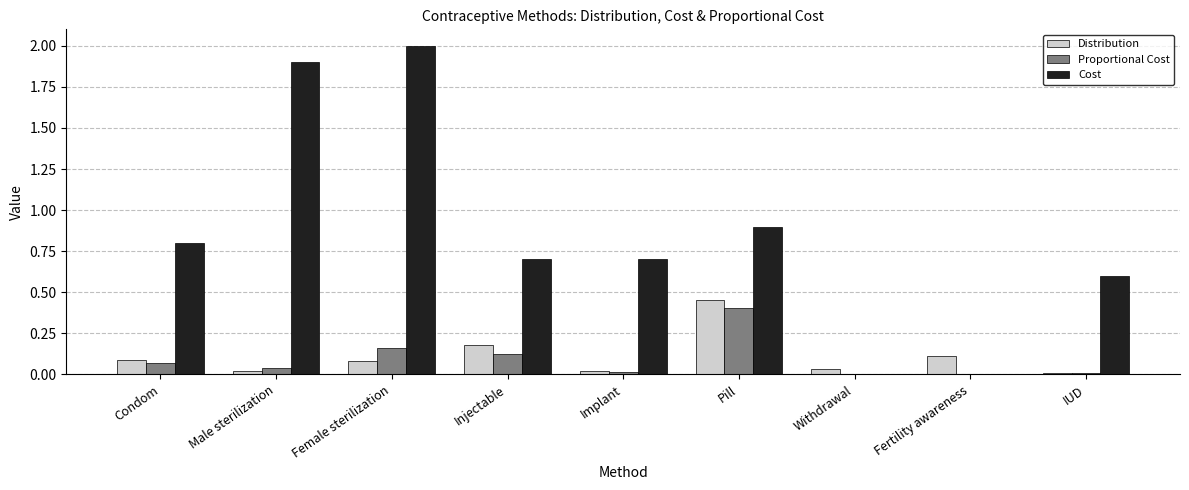

Is it true that Cost equals 0.0 at Withdrawal?

True